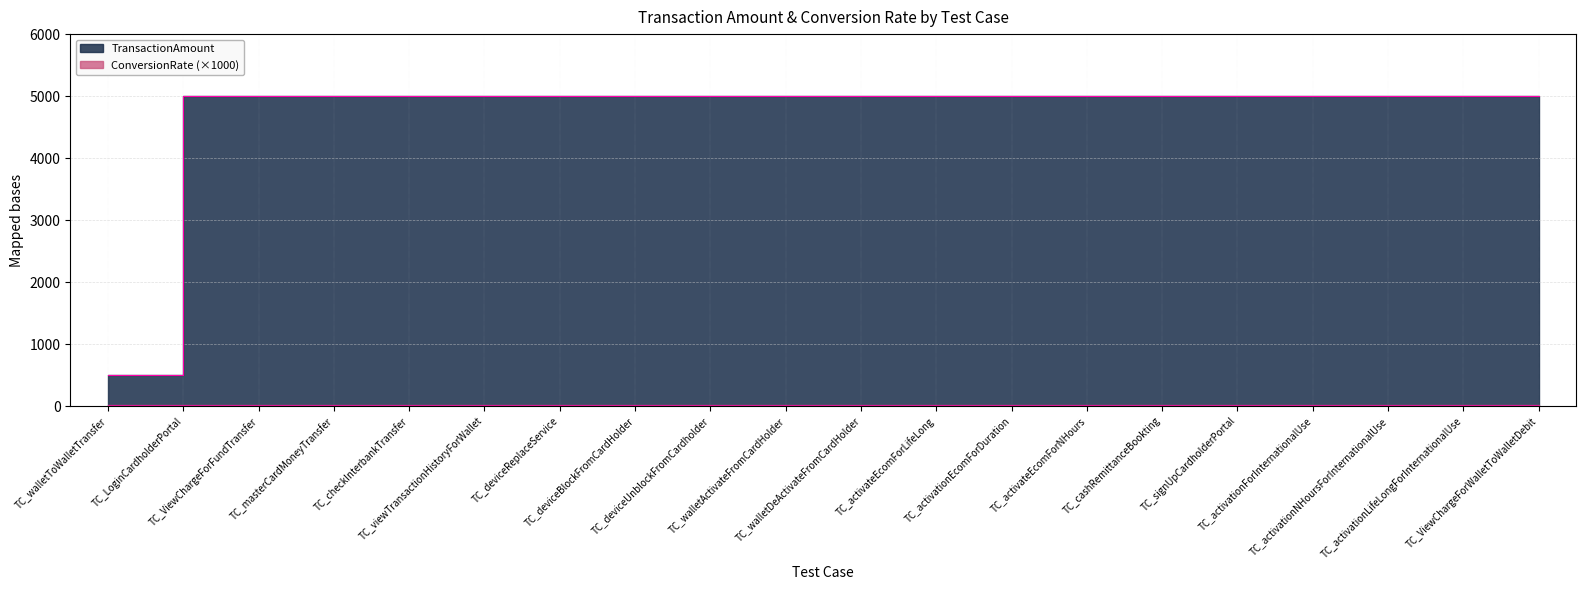

What is the average value?

4775